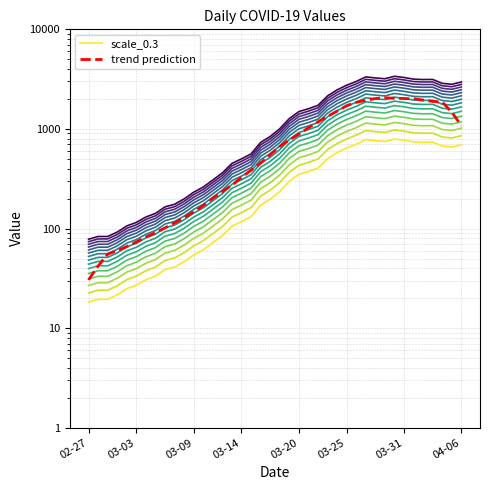

How many values in the scale_0.3 series exceed 235?

20